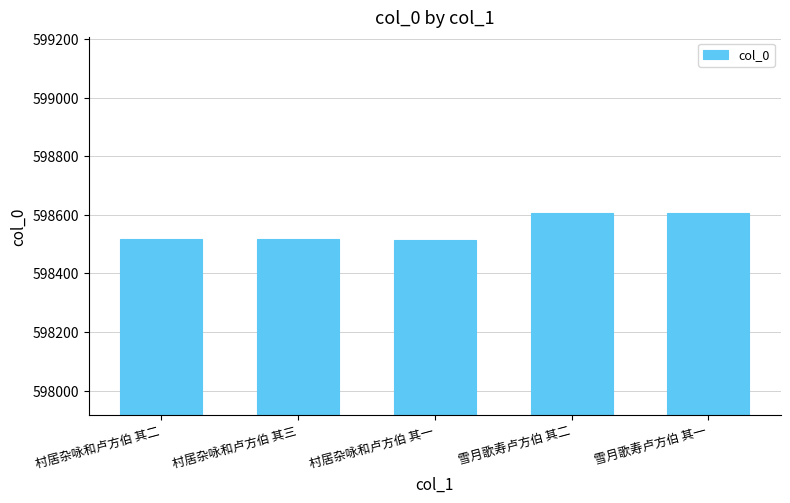

What is the sum of all values?

2992761